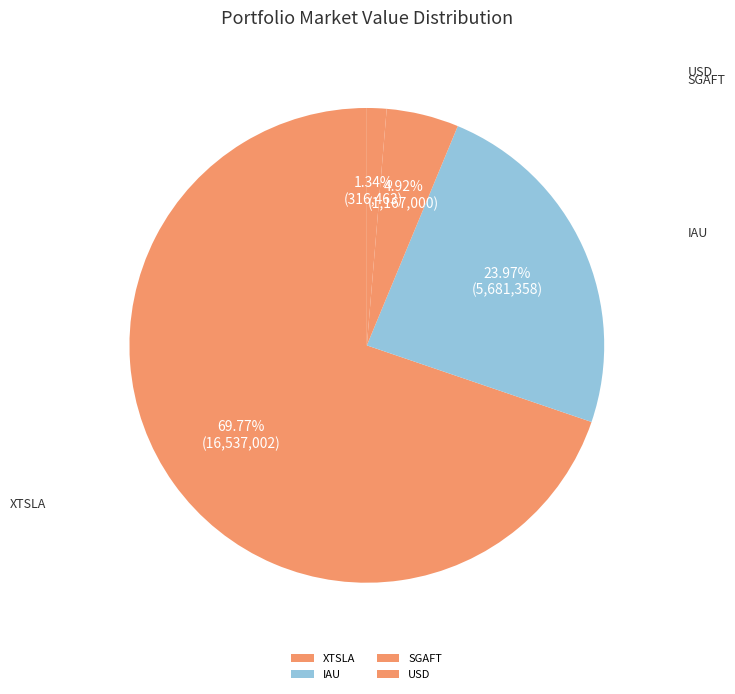

To the nearest percent, what is the combined percentage of SGAFT and IAU?

29%